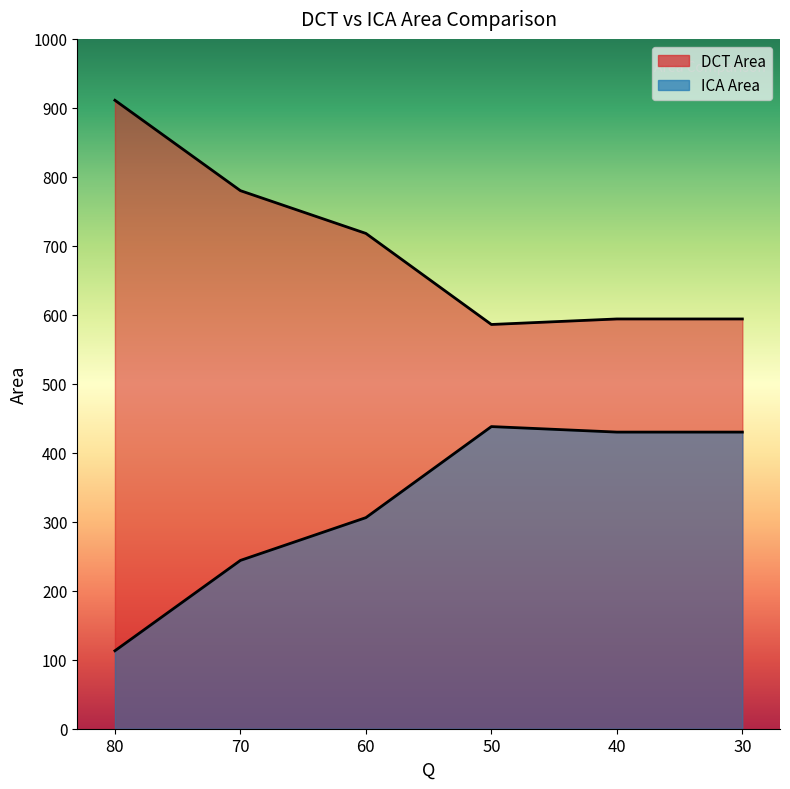

Rank the series at 60 from lowest to highest value.

ICA Area, DCT Area